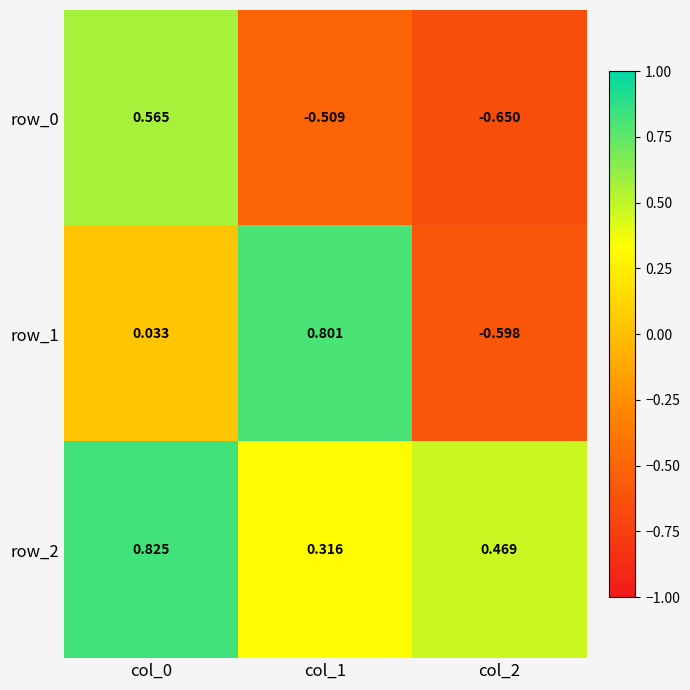

What is the difference between the maximum and minimum values in the row_0 series?

1.2